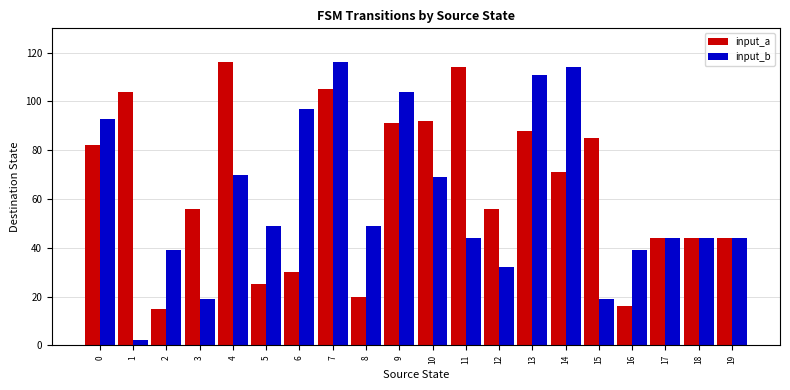

What is the total value across all series at 5?

74